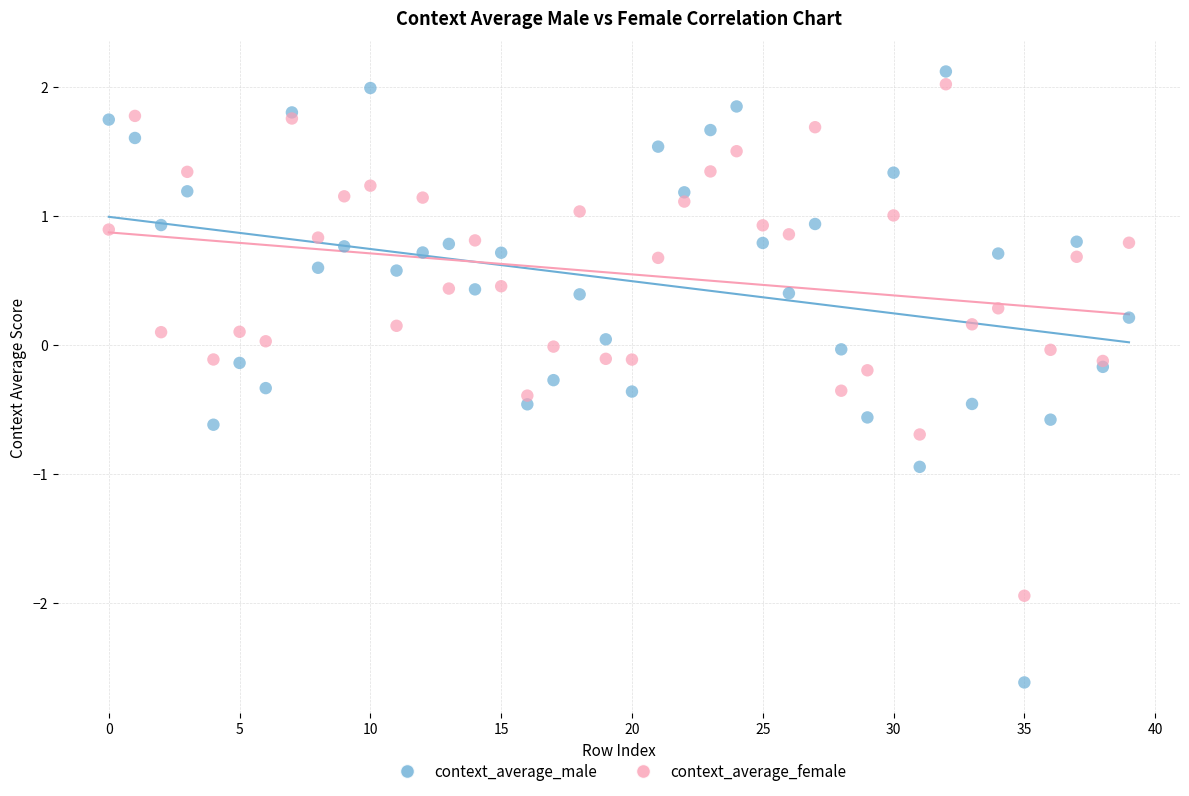

What are all the series names shown in the legend?

context_average_male, context_average_female